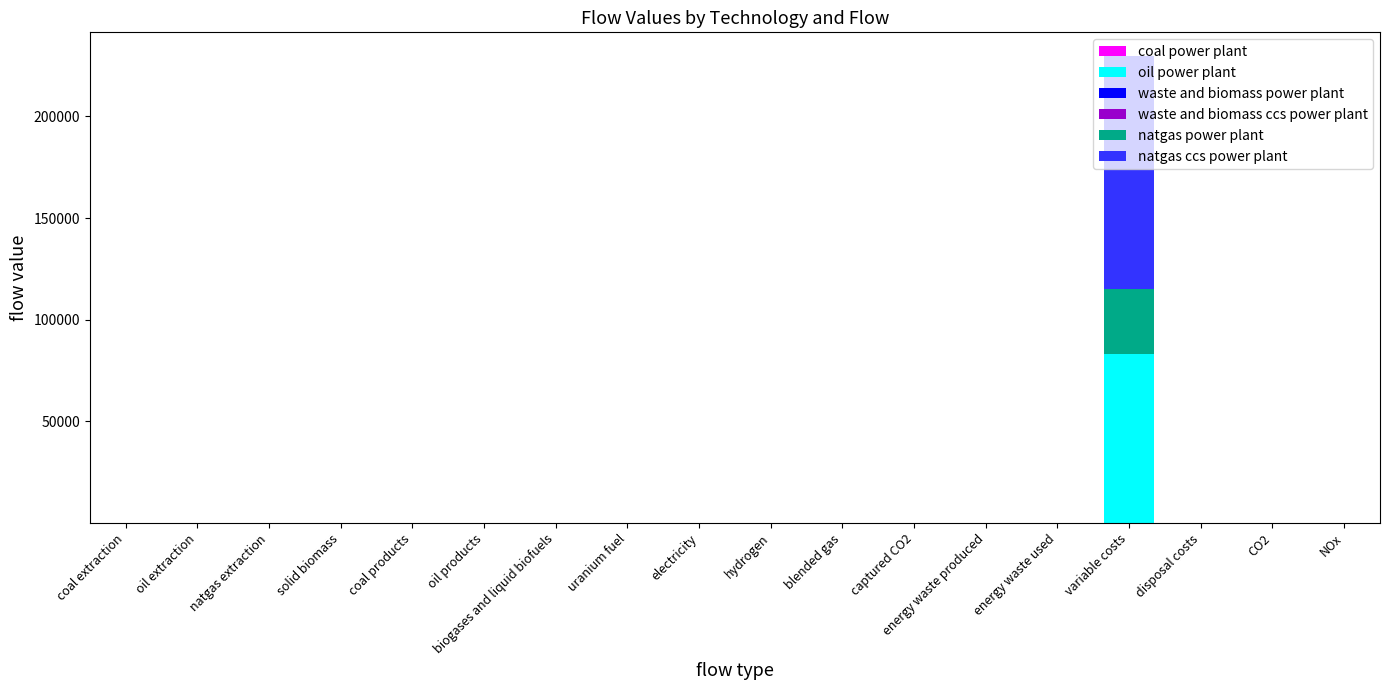

At which category is the sum across all series the highest?

variable costs